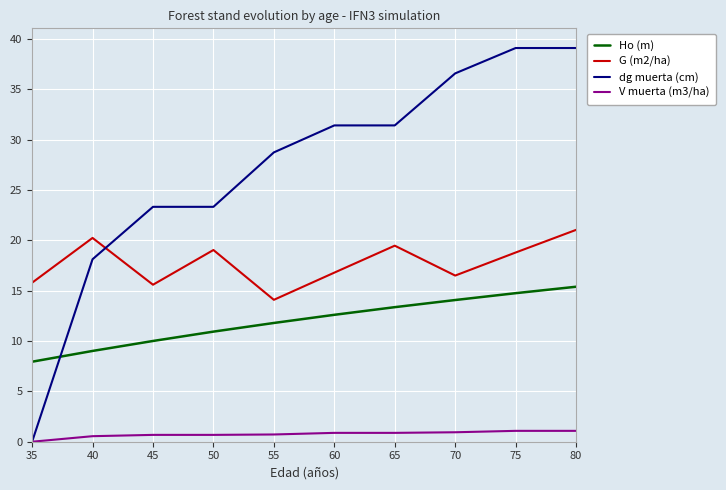

What is the spread (max minus min) of values at 70?

35.7